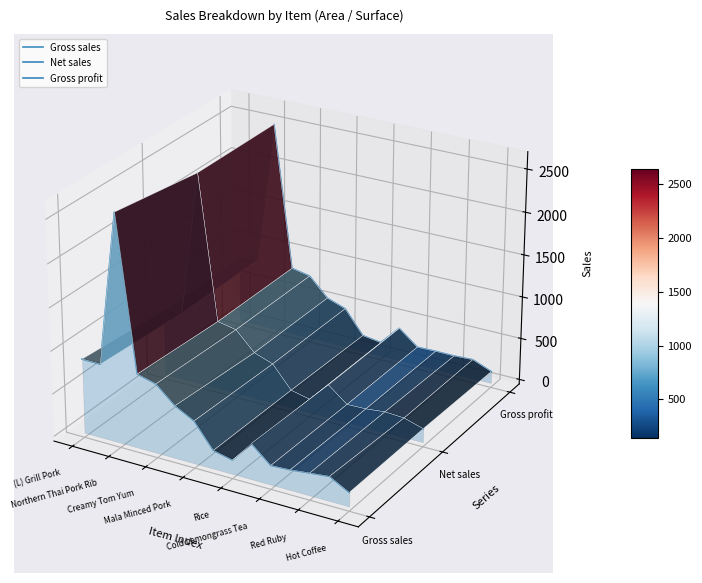

List the series in order of their peak value, highest first.

Gross profit, Net sales, Gross sales